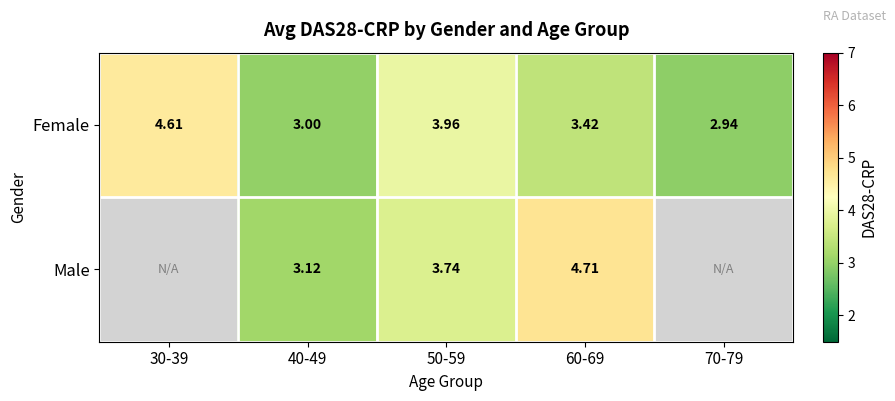

Where does the Female series first go above 3?

30-39